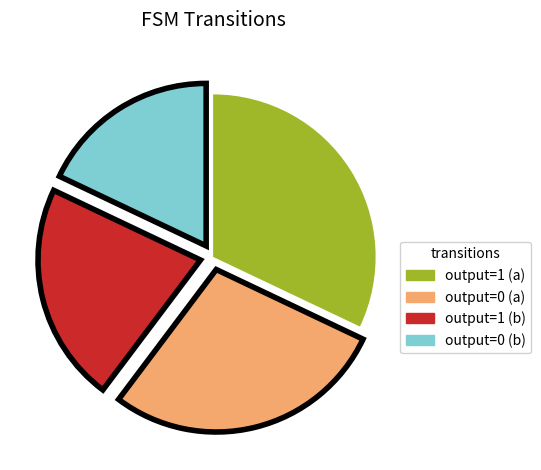

Which has a higher value, output=1 (b) or output=0 (a)?

output=0 (a)